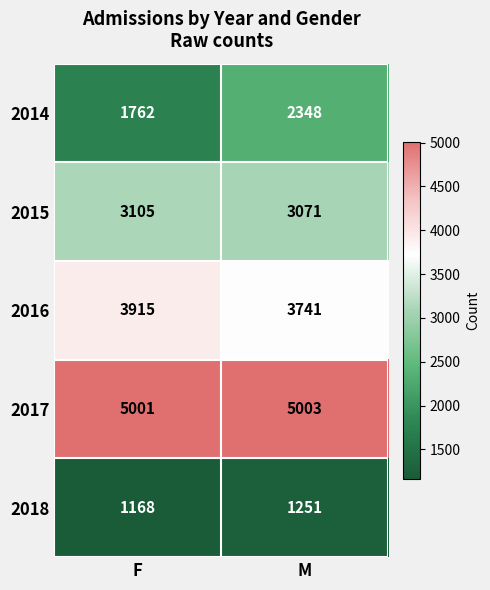

Reading right to left, what are all the values shown in this chart?

2014: M=2348	F=1762
2015: M=3071	F=3105
2016: M=3741	F=3915
2017: M=5003	F=5001
2018: M=1251	F=1168